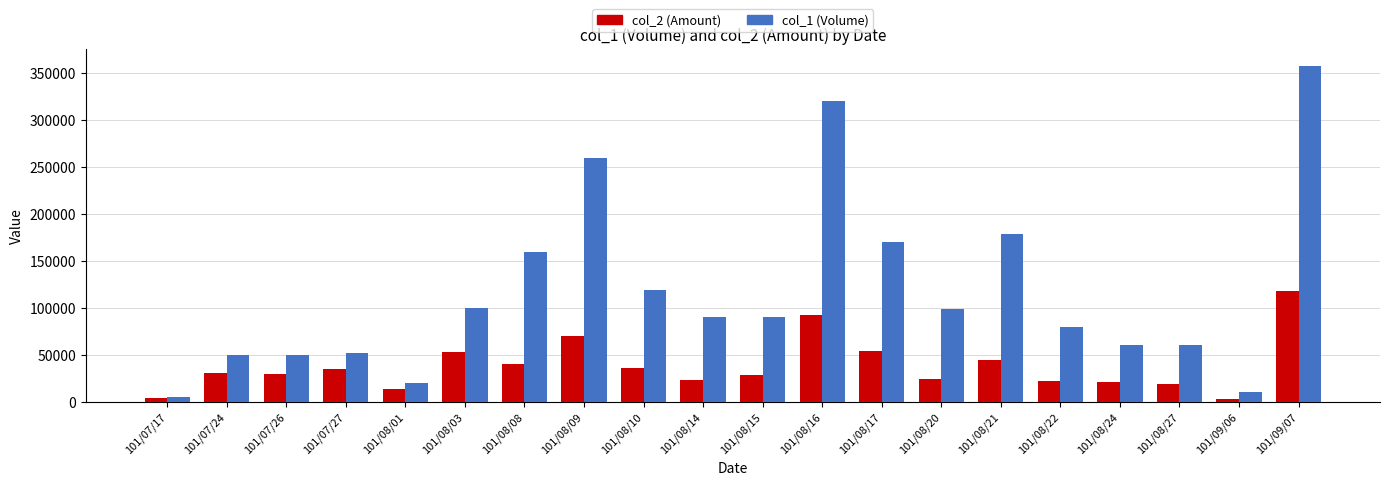

Rank the series by their maximum value, from highest to lowest.

col_1 (Volume), col_2 (Amount)